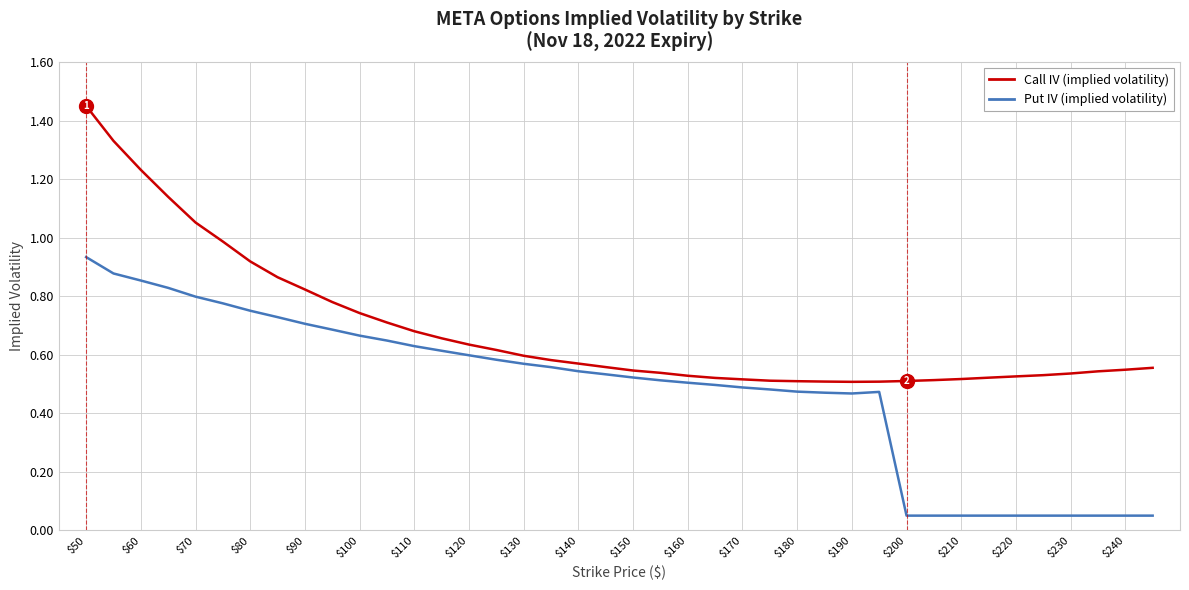

True or false: Put IV (implied volatility) and Call IV (implied volatility) intersect in this chart.

False